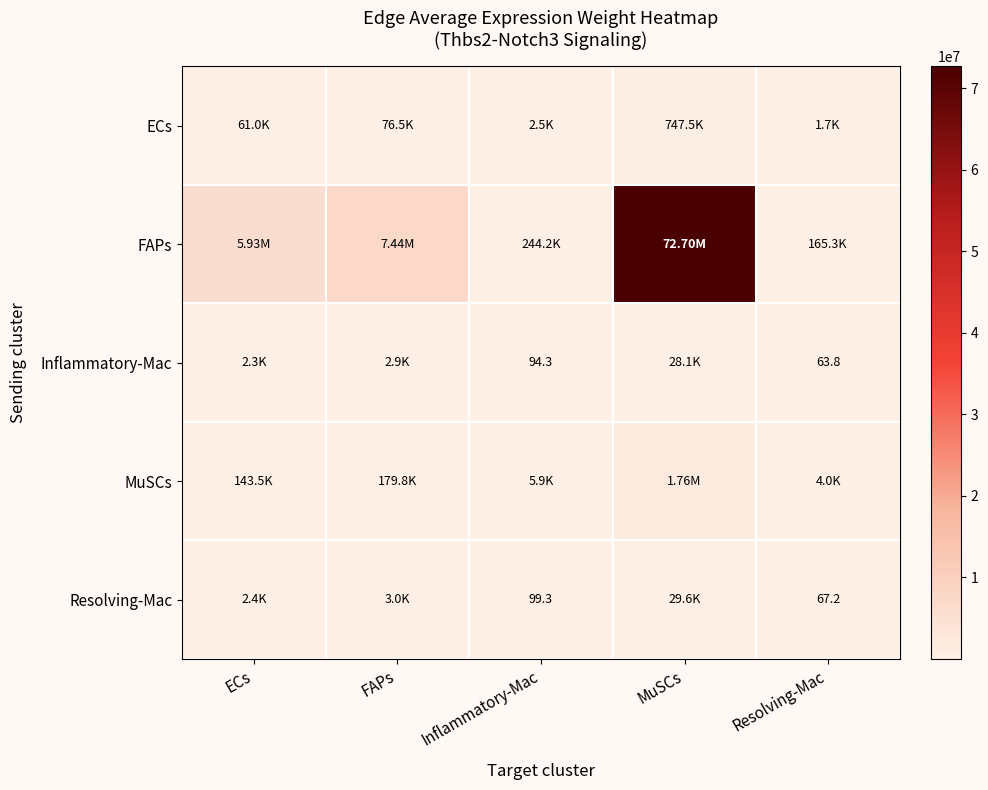

How many data points does each series have?

5